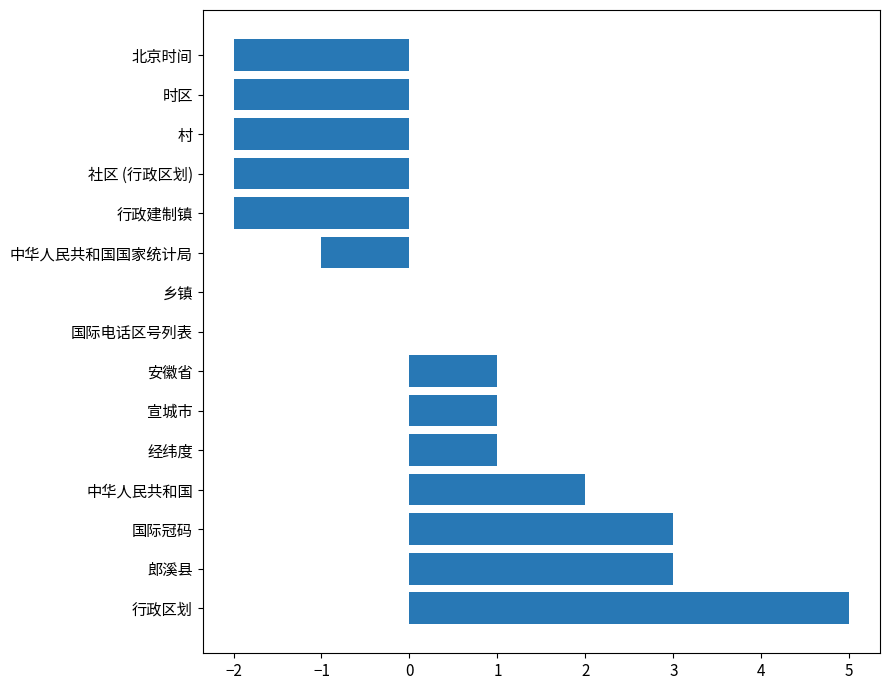

What is the sum of all values?

5